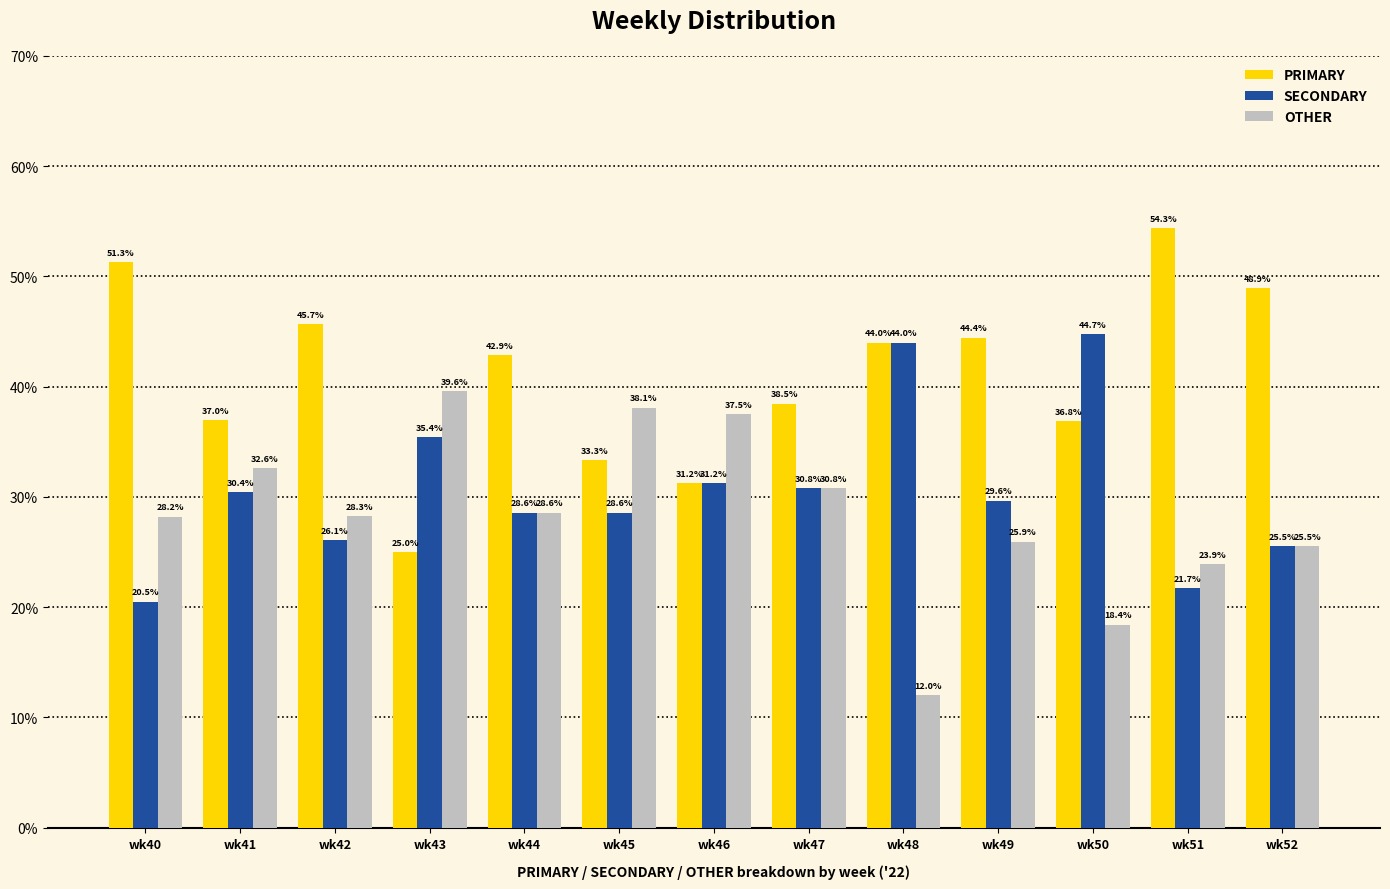

What is the difference between the highest and lowest values at wk49?

18.5